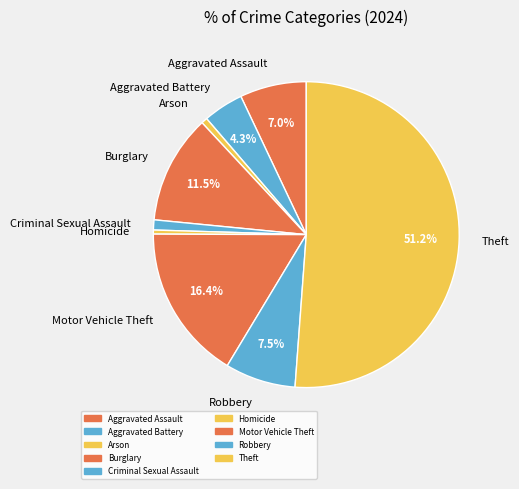

Which category accounts for the majority?

Theft